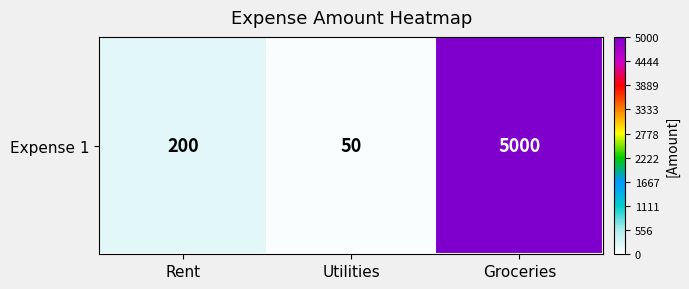

Rank the categories by value from highest to lowest.

Groceries, Rent, Utilities